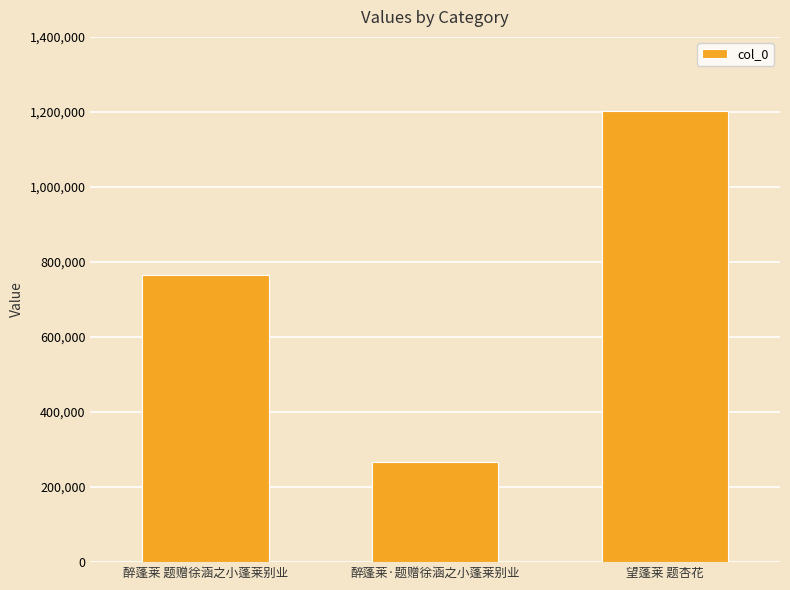

At which label is the value closest to 734566?

醉蓬莱 题赠徐涵之小蓬莱别业